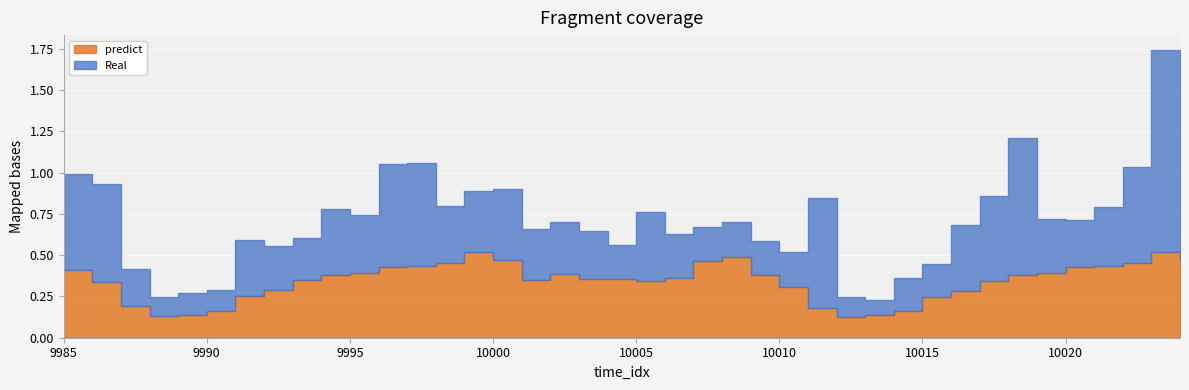

What is the value of the predict point at the 33rd from the left?

0.3